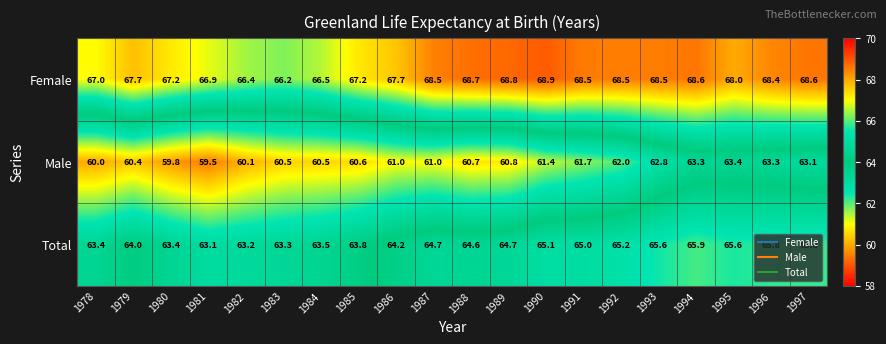

What is the sum of all Female values?

1356.8